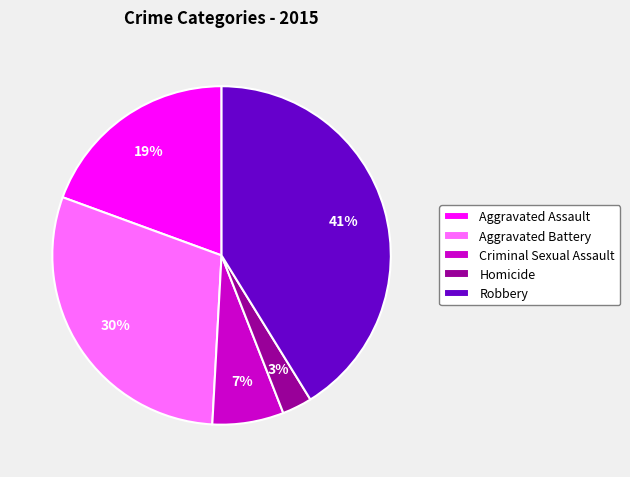

To the nearest percent, what is the difference between the Homicide and Criminal Sexual Assault slice percentages?

4%